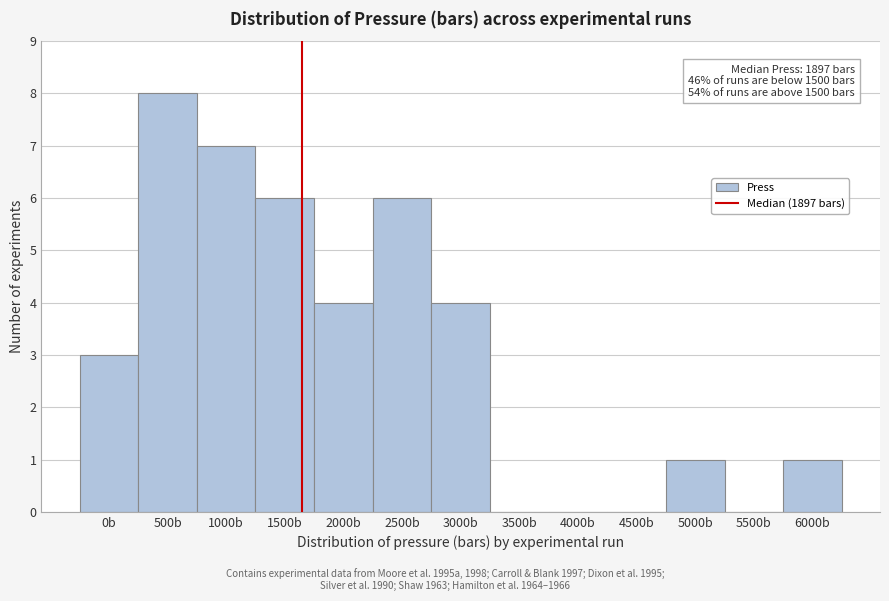

Reading left to right, extract all data points from this chart.

0b=3	500b=8	1000b=7	1500b=6	2000b=4	2500b=6	3000b=4	3500b=0	4000b=0	4500b=0	5000b=1	5500b=0	6000b=1